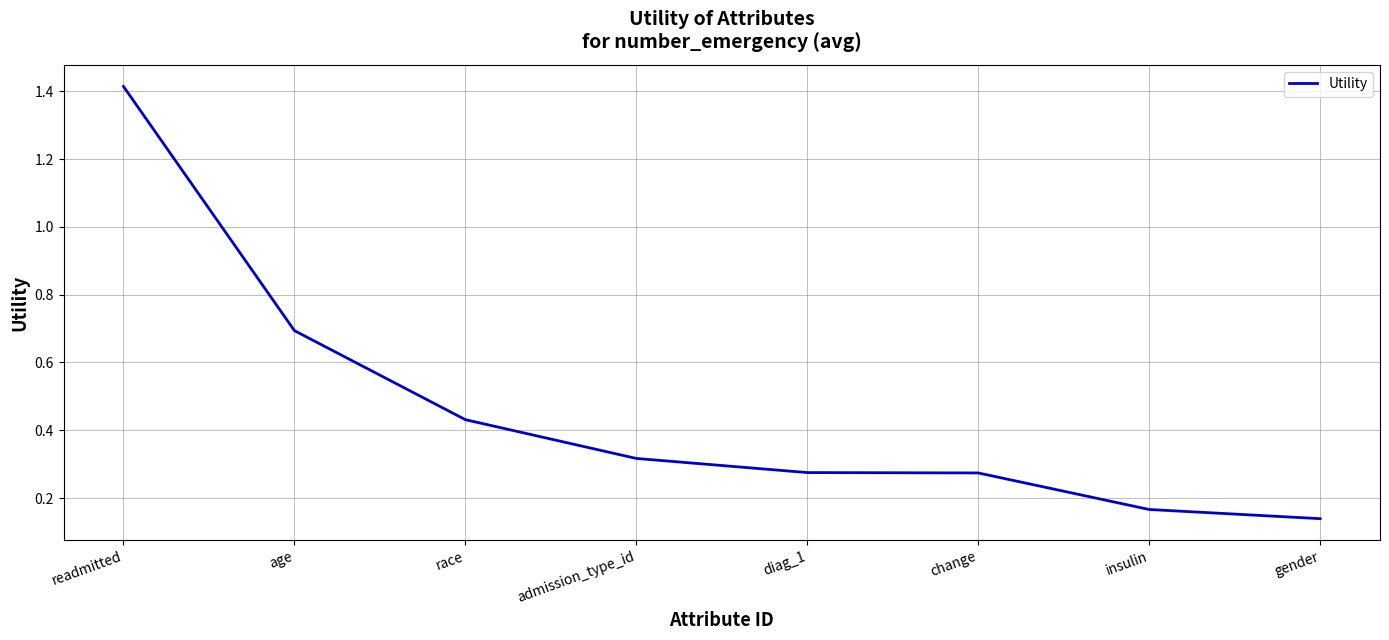

At which category does the chart reach its peak across all series?

readmitted